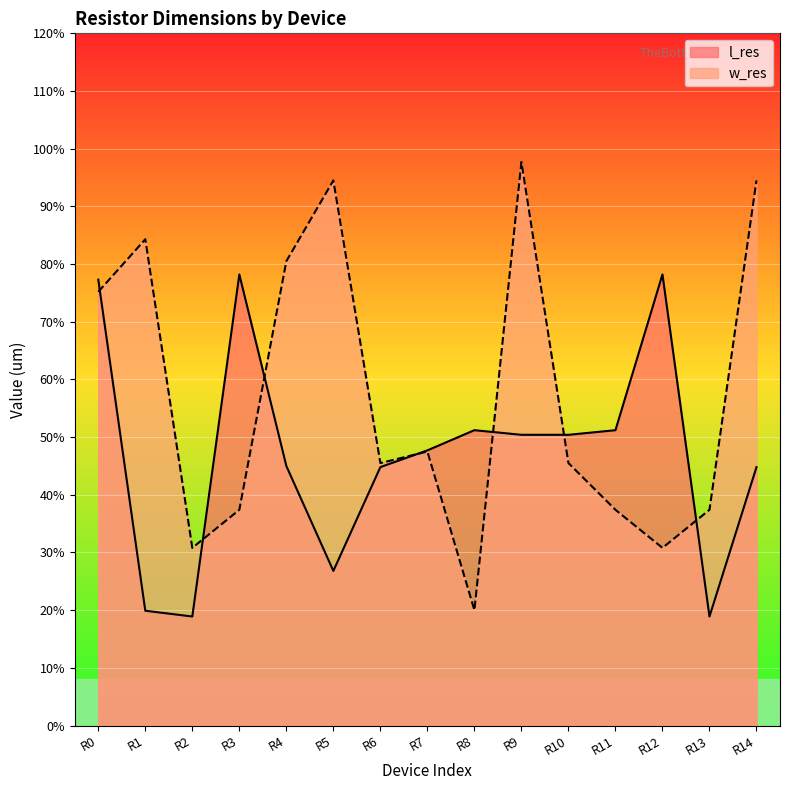

Reading left to right, extract all data points from this chart.

l_res: 7.7	2.0	1.9	7.8	4.5	2.7	4.5	4.8	5.1	5.0	5.0	5.1	7.8	1.9	4.5
w_res: 7.5	8.4	3.1	3.7	8.1	9.4	4.5	4.8	2.0	9.8	4.5	3.7	3.1	3.7	9.4